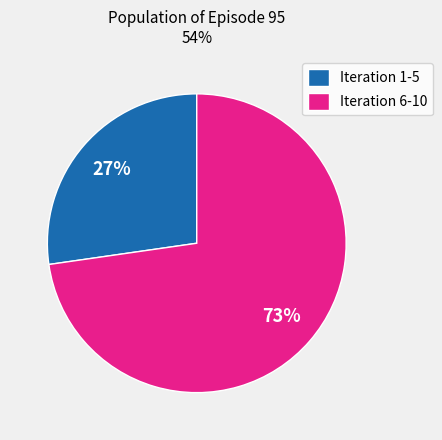

What is the largest slice in the pie chart?

Iteration 6-10